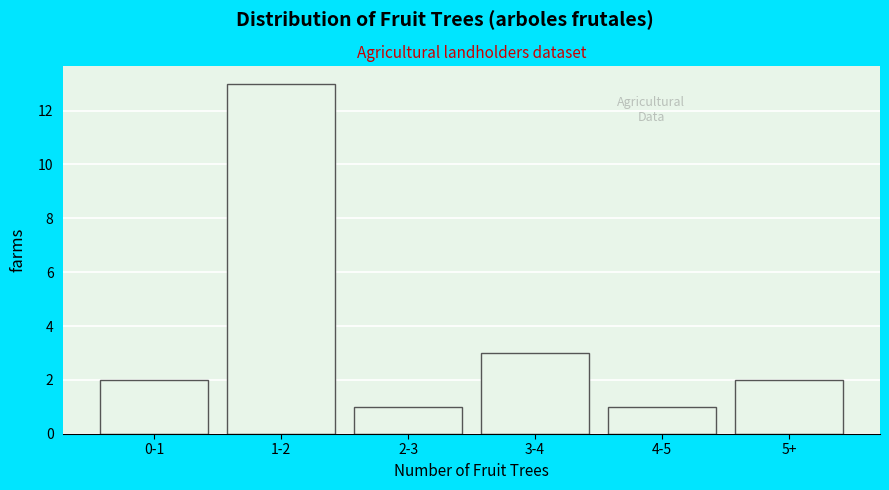

Reading left to right, what are all the values shown in this chart?

0-1=2	1-2=13	2-3=1	3-4=3	4-5=1	5+=2